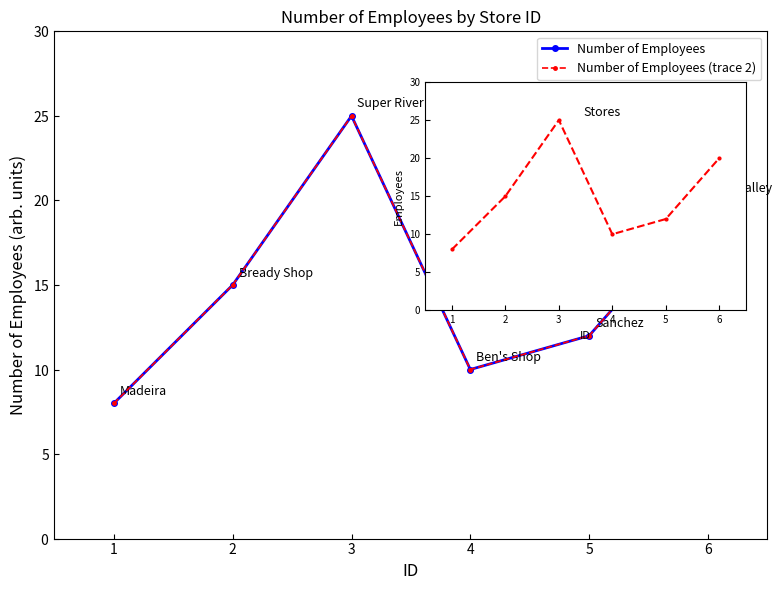

Rank the categories by Number of Employees (trace 2) value from highest to lowest.

3, 6, 2, 5, 4, 1